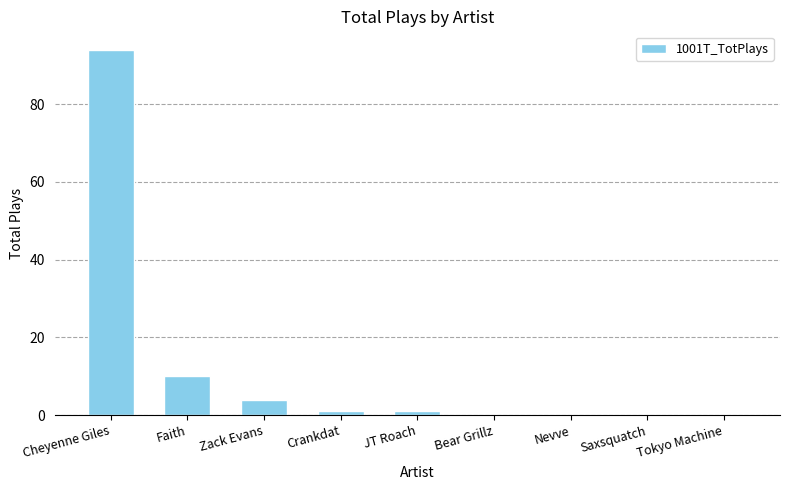

What is the maximum value shown in the chart?

94